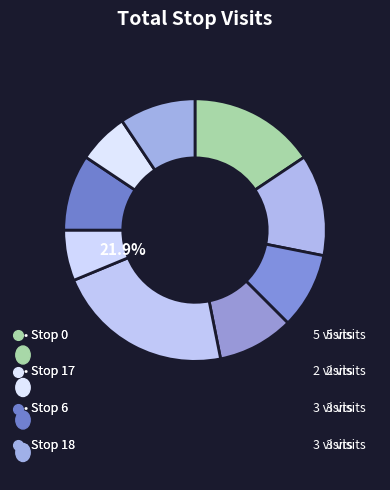

To the nearest percent, what is the combined percentage of 1 and 4?

34%